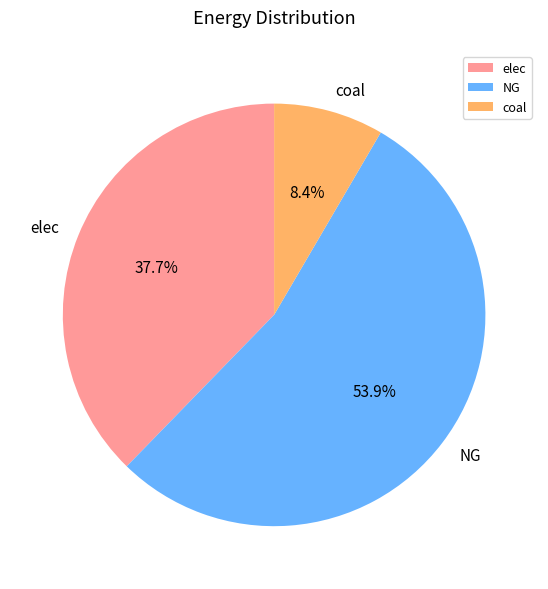

Does NG represent more than half of the total?

Yes